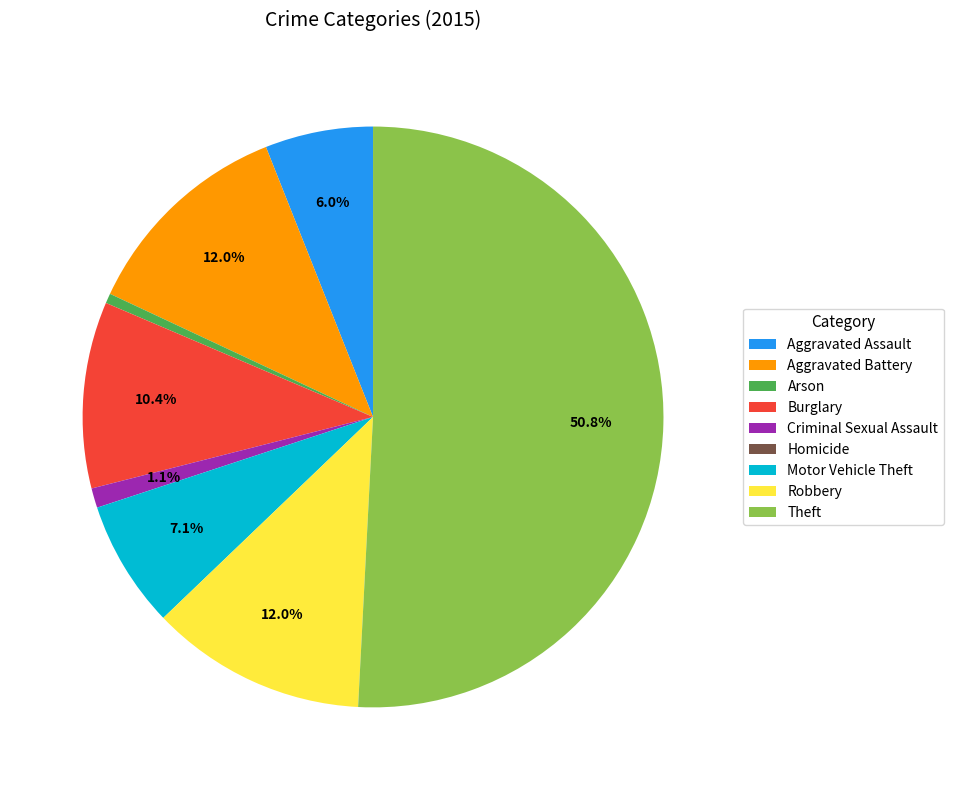

Which has a higher value, Arson or Criminal Sexual Assault?

Criminal Sexual Assault